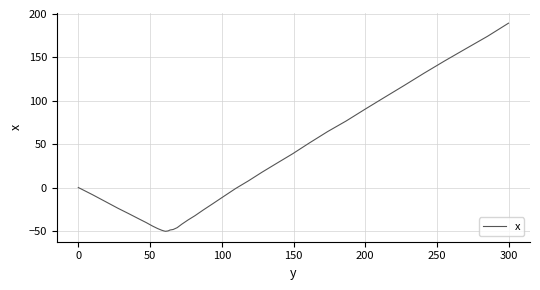

What is the minimum value shown in the chart?

-50.5